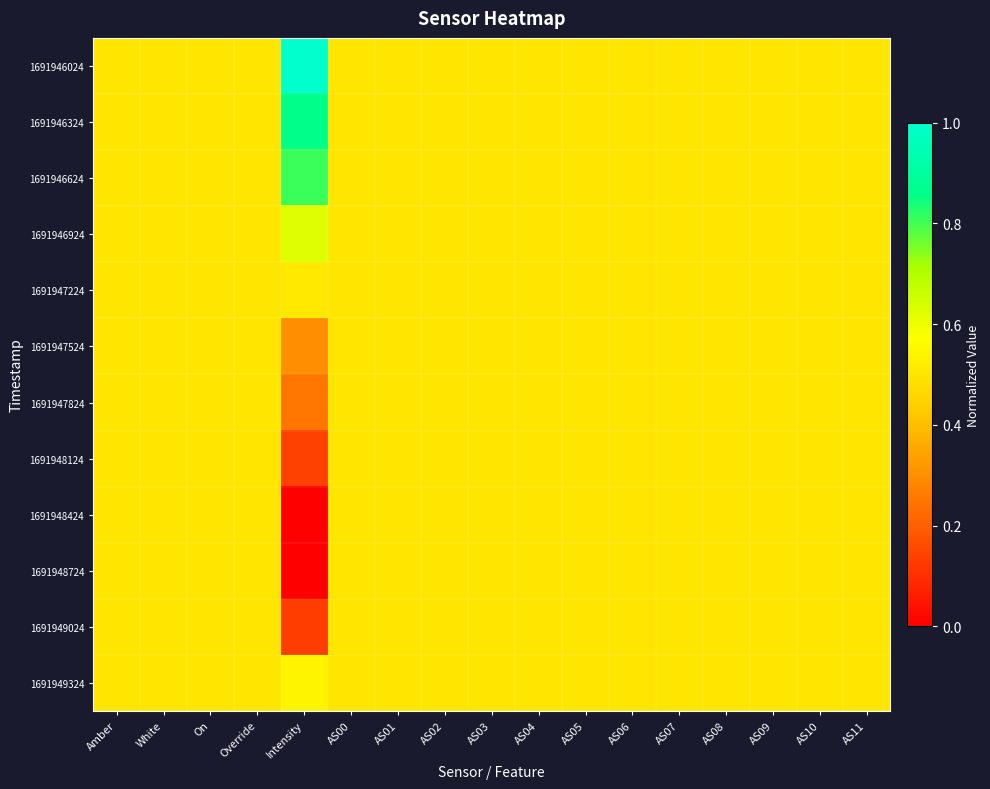

Reading left to right, list all the values displayed in this chart.

1691946024: Amber=0.5	White=0.5	On=0.5	Override=0.5	Intensity=1.0	AS00=0.5	AS01=0.5	AS02=0.5	AS03=0.5	AS04=0.5	AS05=0.5	AS06=0.5	AS07=0.5	AS08=0.5	AS09=0.5	AS10=0.5	AS11=0.5
1691946324: Amber=0.5	White=0.5	On=0.5	Override=0.5	Intensity=0.9	AS00=0.5	AS01=0.5	AS02=0.5	AS03=0.5	AS04=0.5	AS05=0.5	AS06=0.5	AS07=0.5	AS08=0.5	AS09=0.5	AS10=0.5	AS11=0.5
1691946624: Amber=0.5	White=0.5	On=0.5	Override=0.5	Intensity=0.8	AS00=0.5	AS01=0.5	AS02=0.5	AS03=0.5	AS04=0.5	AS05=0.5	AS06=0.5	AS07=0.5	AS08=0.5	AS09=0.5	AS10=0.5	AS11=0.5
1691946924: Amber=0.5	White=0.5	On=0.5	Override=0.5	Intensity=0.6	AS00=0.5	AS01=0.5	AS02=0.5	AS03=0.5	AS04=0.5	AS05=0.5	AS06=0.5	AS07=0.5	AS08=0.5	AS09=0.5	AS10=0.5	AS11=0.5
1691947224: Amber=0.5	White=0.5	On=0.5	Override=0.5	Intensity=0.5	AS00=0.5	AS01=0.5	AS02=0.5	AS03=0.5	AS04=0.5	AS05=0.5	AS06=0.5	AS07=0.5	AS08=0.5	AS09=0.5	AS10=0.5	AS11=0.5
1691947524: Amber=0.5	White=0.5	On=0.5	Override=0.5	Intensity=0.3	AS00=0.5	AS01=0.5	AS02=0.5	AS03=0.5	AS04=0.5	AS05=0.5	AS06=0.5	AS07=0.5	AS08=0.5	AS09=0.5	AS10=0.5	AS11=0.5
1691947824: Amber=0.5	White=0.5	On=0.5	Override=0.5	Intensity=0.3	AS00=0.5	AS01=0.5	AS02=0.5	AS03=0.5	AS04=0.5	AS05=0.5	AS06=0.5	AS07=0.5	AS08=0.5	AS09=0.5	AS10=0.5	AS11=0.5
1691948124: Amber=0.5	White=0.5	On=0.5	Override=0.5	Intensity=0.1	AS00=0.5	AS01=0.5	AS02=0.5	AS03=0.5	AS04=0.5	AS05=0.5	AS06=0.5	AS07=0.5	AS08=0.5	AS09=0.5	AS10=0.5	AS11=0.5
1691948424: Amber=0.5	White=0.5	On=0.5	Override=0.5	Intensity=0.0	AS00=0.5	AS01=0.5	AS02=0.5	AS03=0.5	AS04=0.5	AS05=0.5	AS06=0.5	AS07=0.5	AS08=0.5	AS09=0.5	AS10=0.5	AS11=0.5
1691948724: Amber=0.5	White=0.5	On=0.5	Override=0.5	Intensity=0.0	AS00=0.5	AS01=0.5	AS02=0.5	AS03=0.5	AS04=0.5	AS05=0.5	AS06=0.5	AS07=0.5	AS08=0.5	AS09=0.5	AS10=0.5	AS11=0.5
1691949024: Amber=0.5	White=0.5	On=0.5	Override=0.5	Intensity=0.1	AS00=0.5	AS01=0.5	AS02=0.5	AS03=0.5	AS04=0.5	AS05=0.5	AS06=0.5	AS07=0.5	AS08=0.5	AS09=0.5	AS10=0.5	AS11=0.5
1691949324: Amber=0.5	White=0.5	On=0.5	Override=0.5	Intensity=0.5	AS00=0.5	AS01=0.5	AS02=0.5	AS03=0.5	AS04=0.5	AS05=0.5	AS06=0.5	AS07=0.5	AS08=0.5	AS09=0.5	AS10=0.5	AS11=0.5